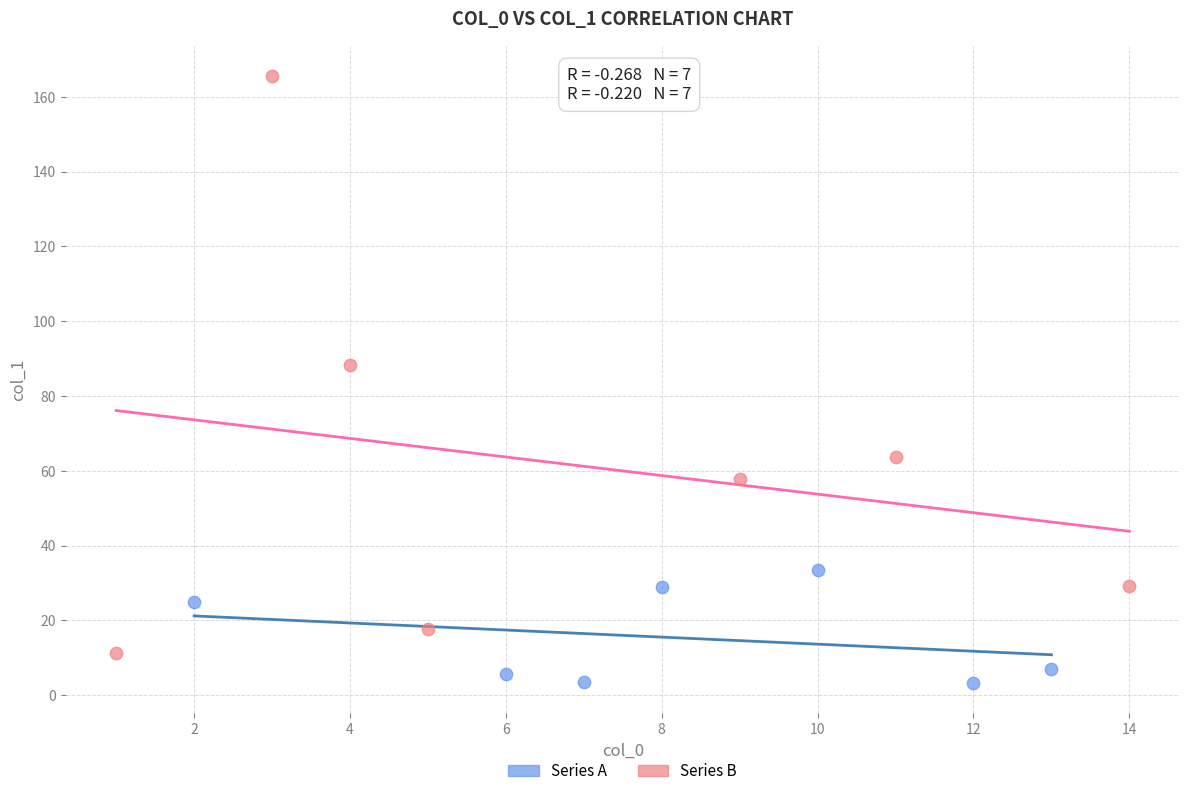

Which series has the largest Y range (max minus min)?

Series B